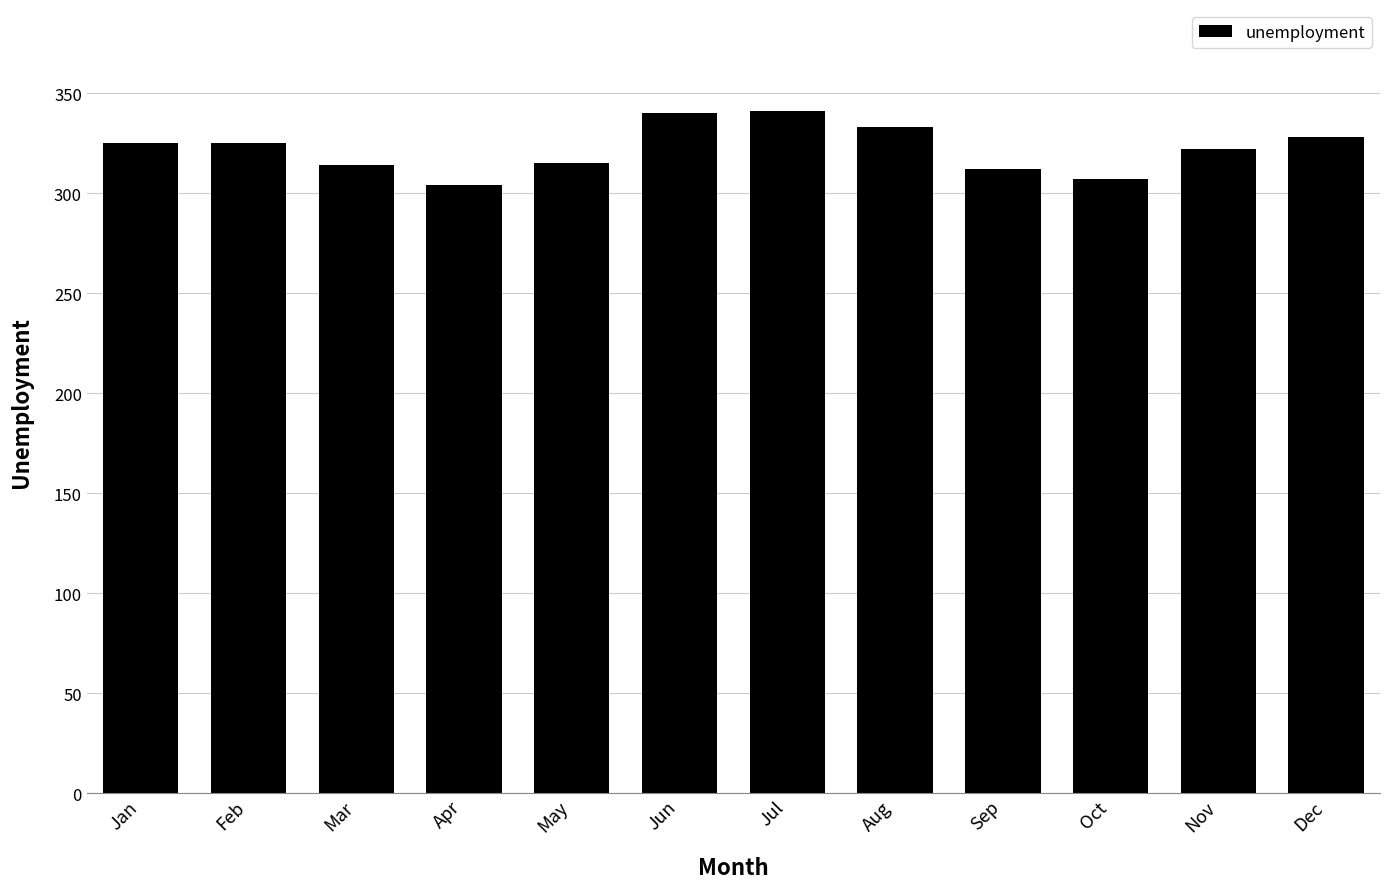

What is the sum of the values at Jun and Aug?

673